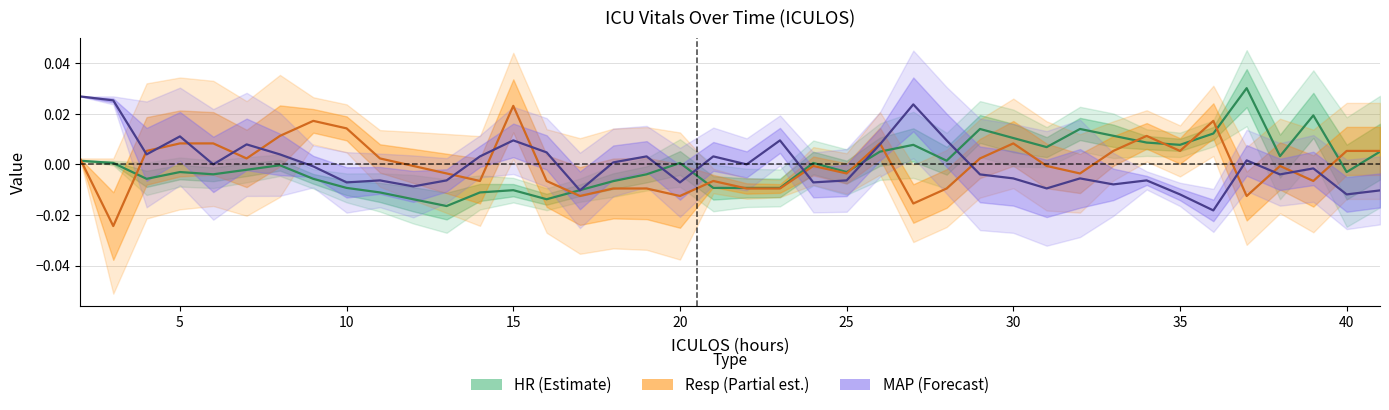

At which category does Resp reach its first local valley?

3